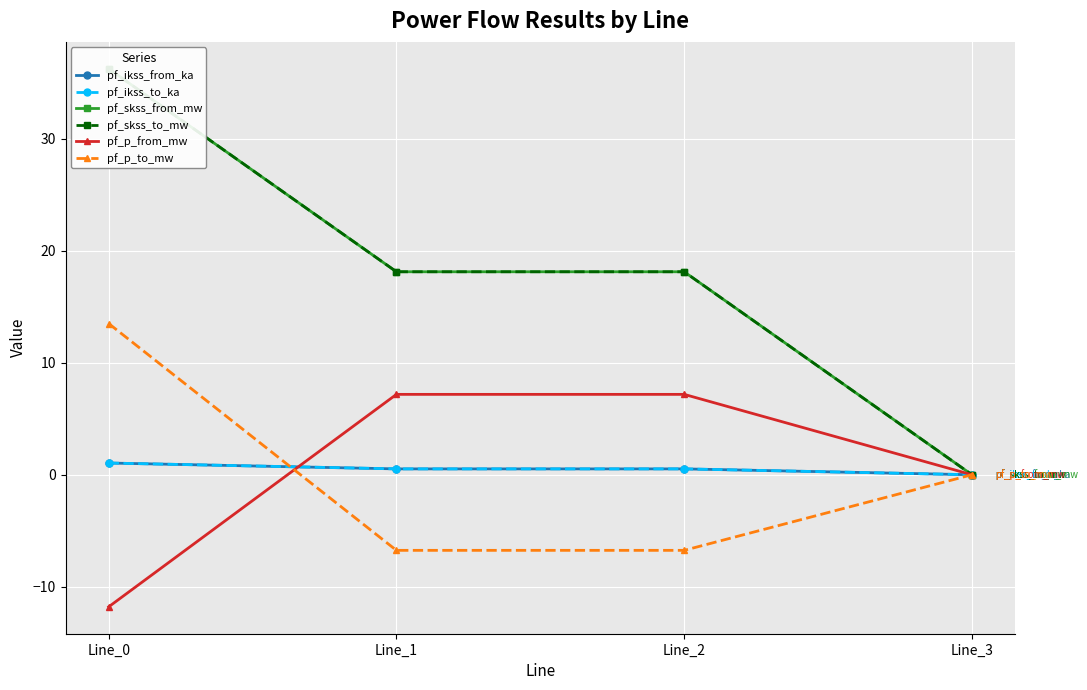

In pf_p_to_mw, how many points are lower than both neighbors (excluding endpoints)?

1